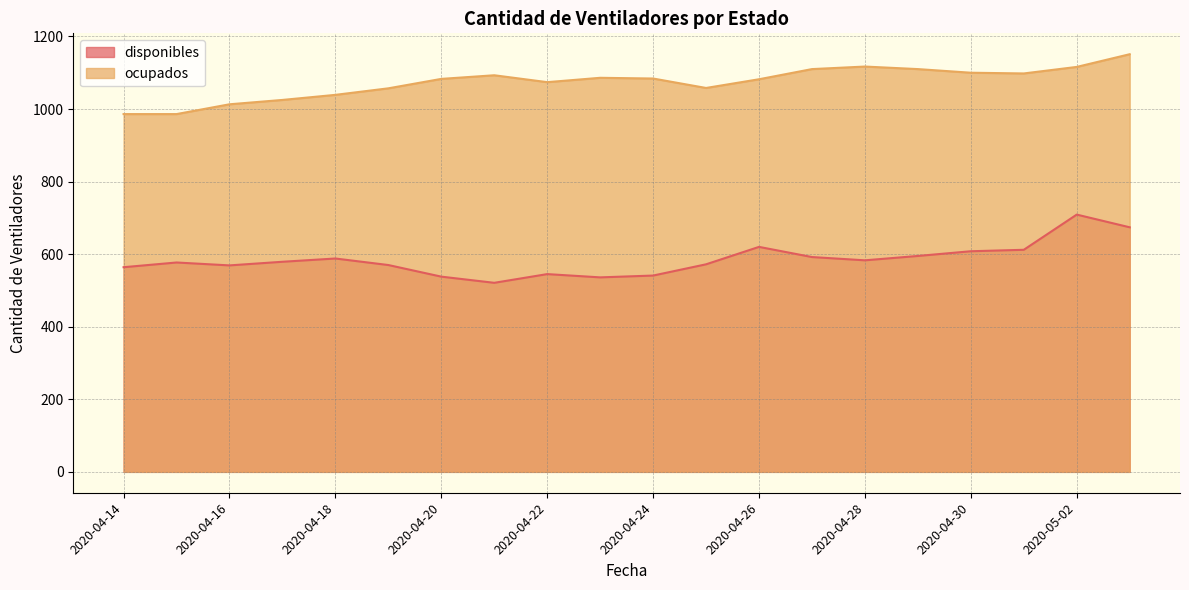

What are all the series names shown in the legend?

disponibles, ocupados